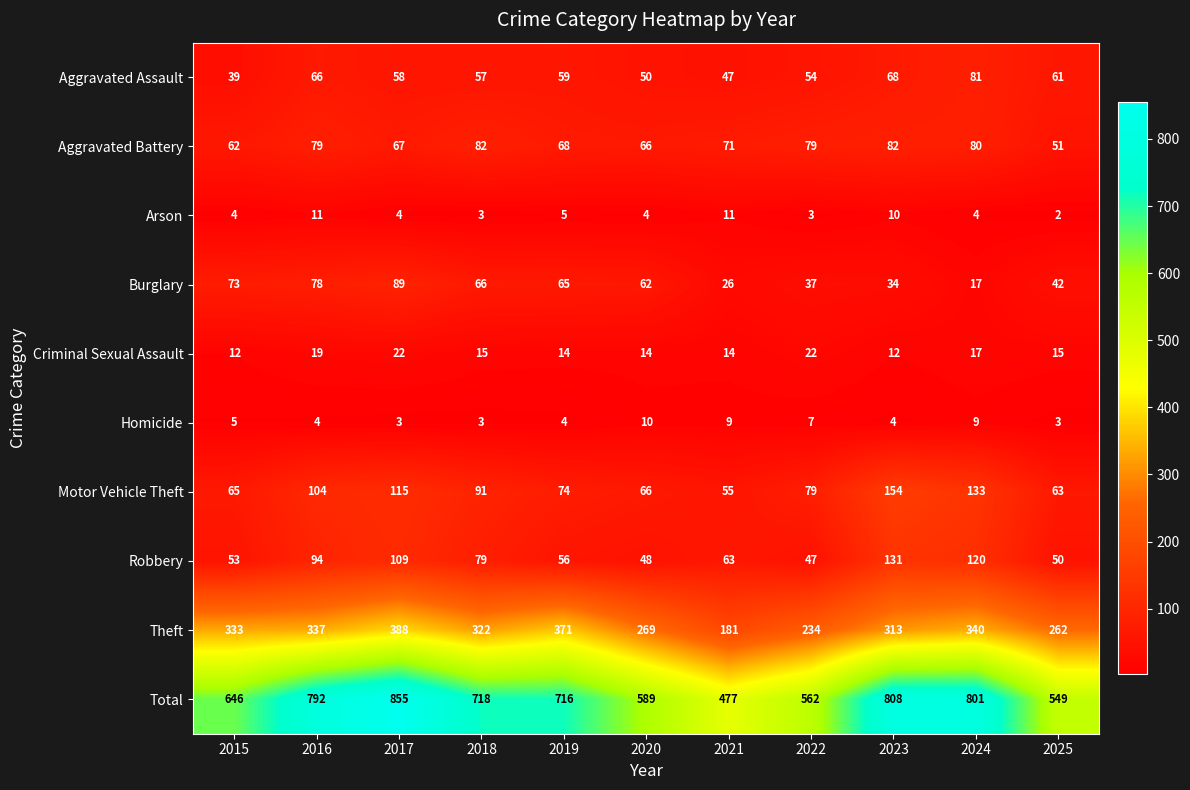

List the series in order of their peak value, highest first.

Total, Theft, Motor Vehicle Theft, Robbery, Burglary, Aggravated Battery, Aggravated Assault, Criminal Sexual Assault, Arson, Homicide